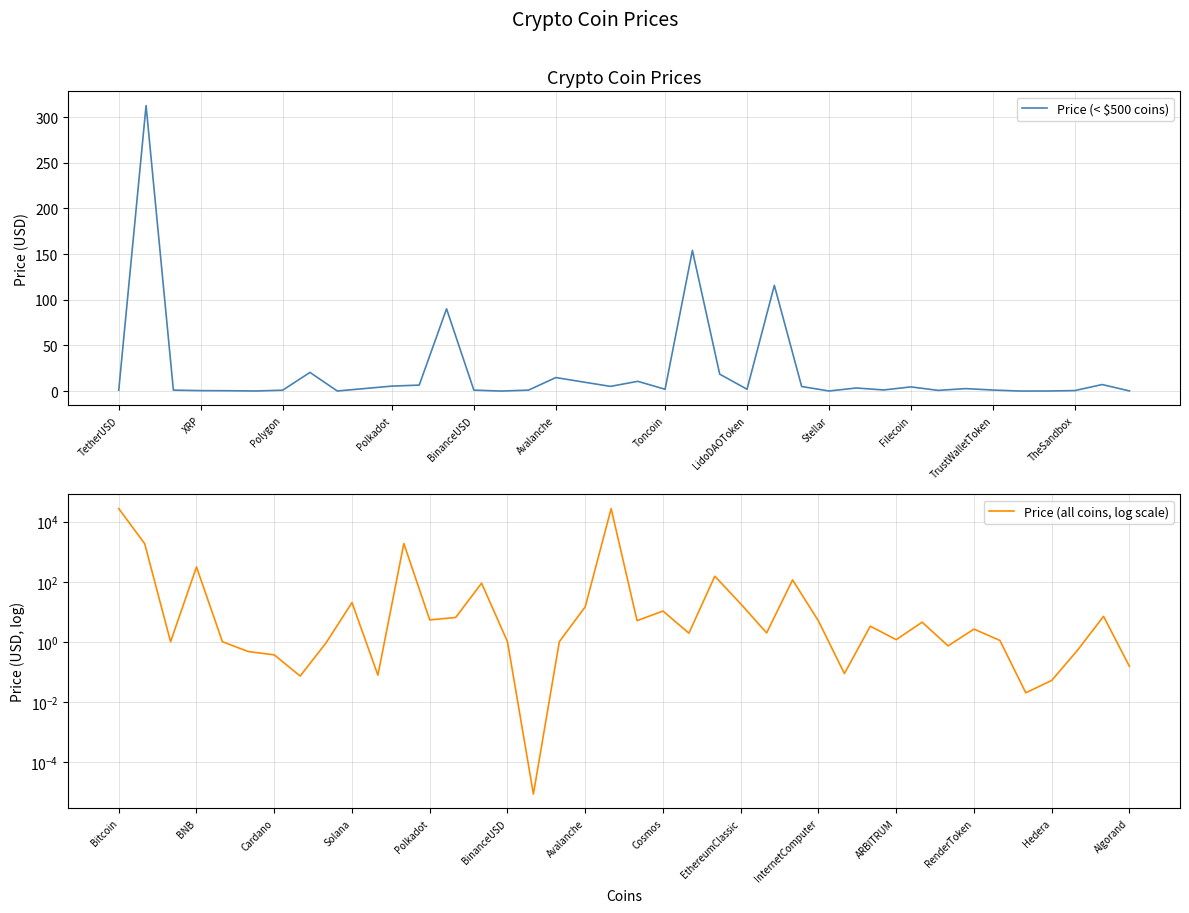

Rank the categories by value from lowest to highest.

ShibaInu, VeChain, Hedera, Dogecoin, TRON, Stellar, Algorand, Cardano, XRP, TheSandbox, ImmutableX, Polygon, Dai, TetherUSD, USDC, BinanceUSD, TrustWalletToken, ARBITRUM, Toncoin, LidoDAOToken, RenderToken, HuobiToken, Filecoin, InternetComputer, Uniswap, Polkadot, Chainlink, FraxShare, Cosmos, Avalanche, EthereumClassic, Solana, Litecoin, BitcoinCash, Monero, BNB, Ethereum, WrappedEther, Bitcoin, WrappedBTC